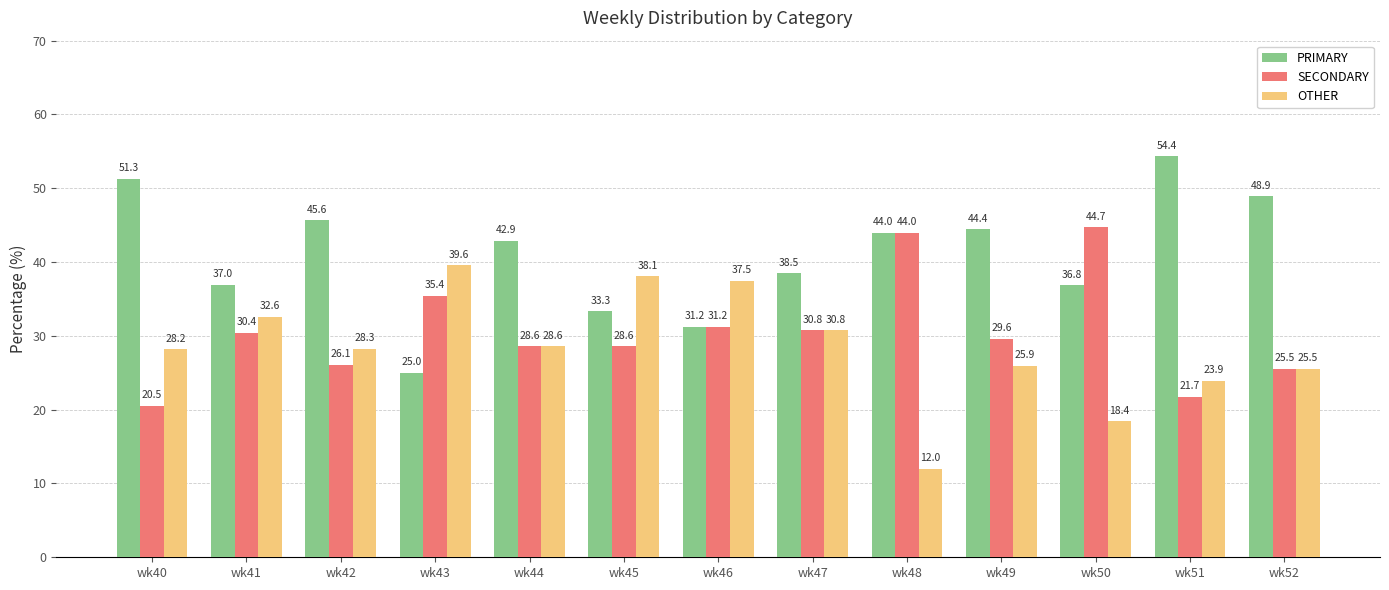

What is the sum of the SECONDARY values at wk49 and wk44?

58.2